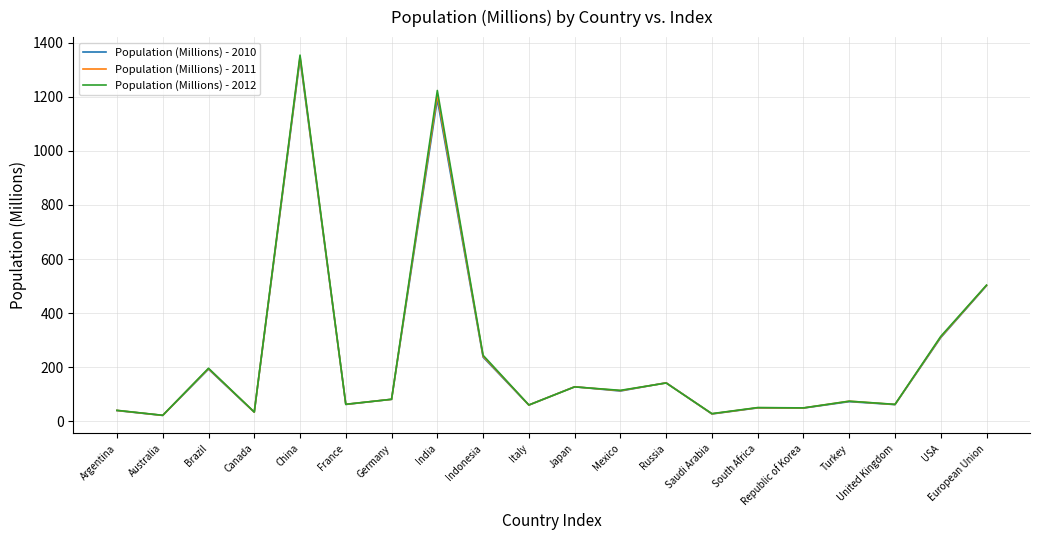

Which category has the highest value in the Population (Millions) - 2010 series?

China